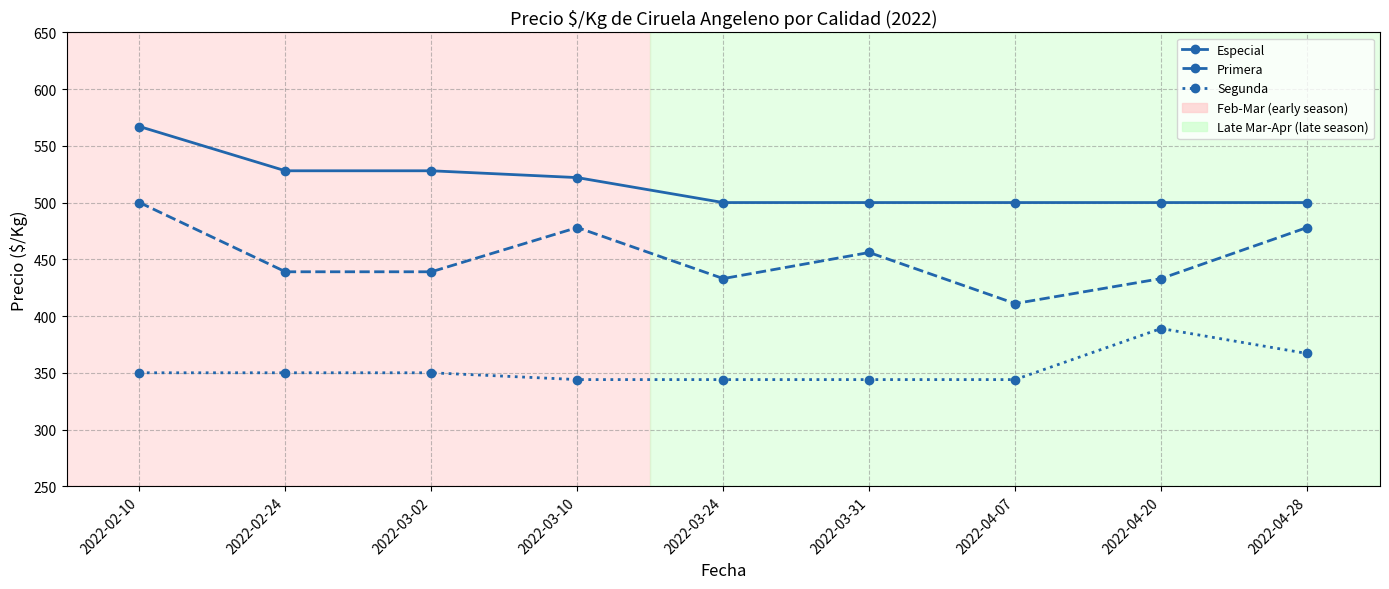

The value of Especial at 2022-03-10 is 717. True or false?

False